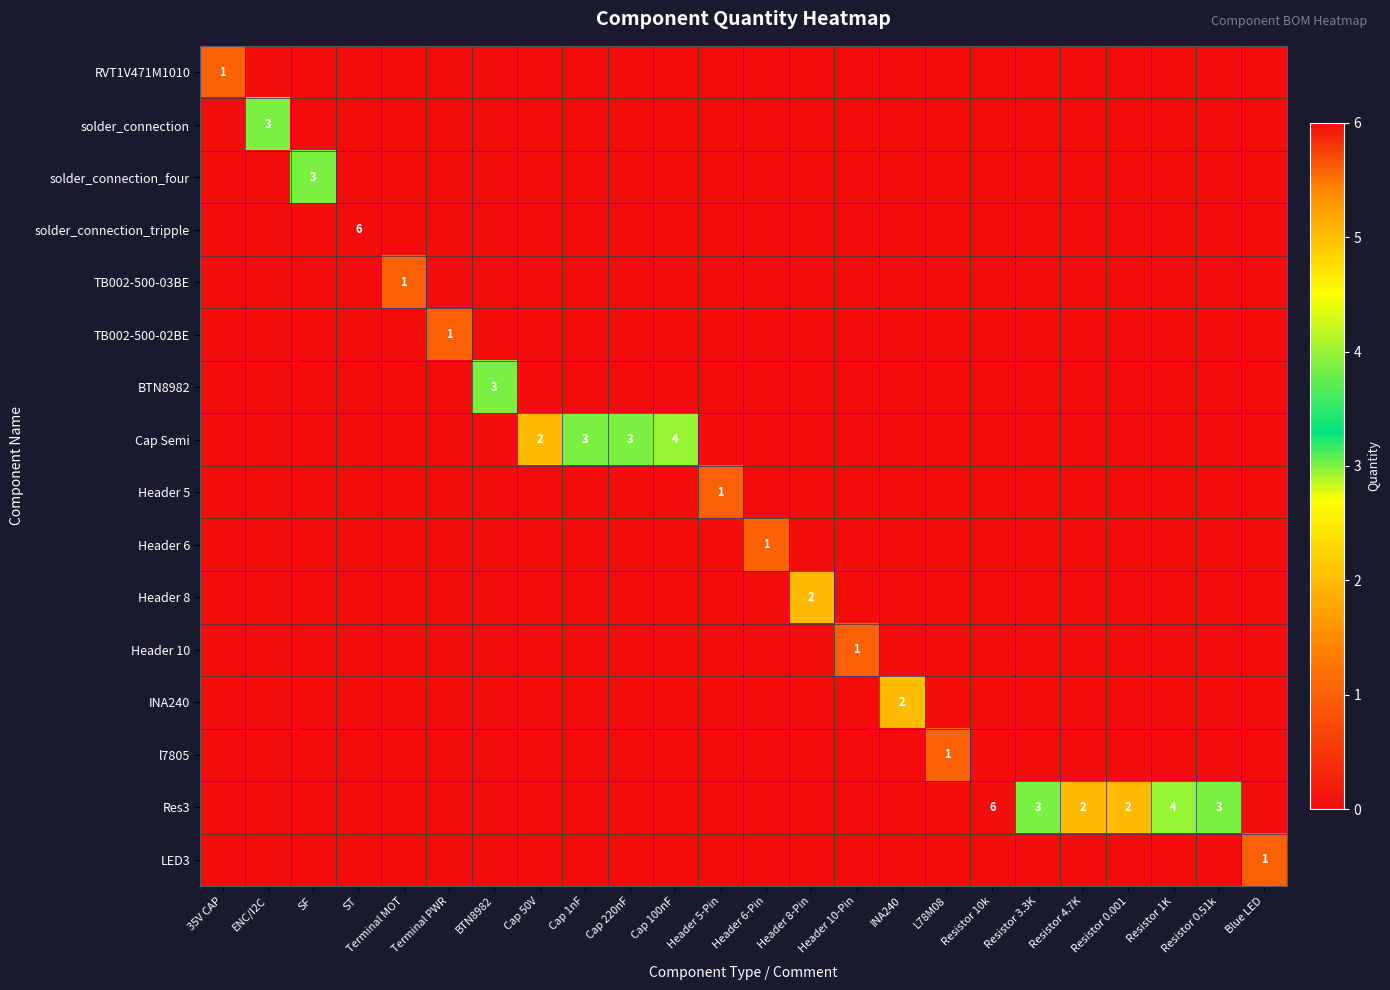

At which category is the sum across all series the highest?

ST